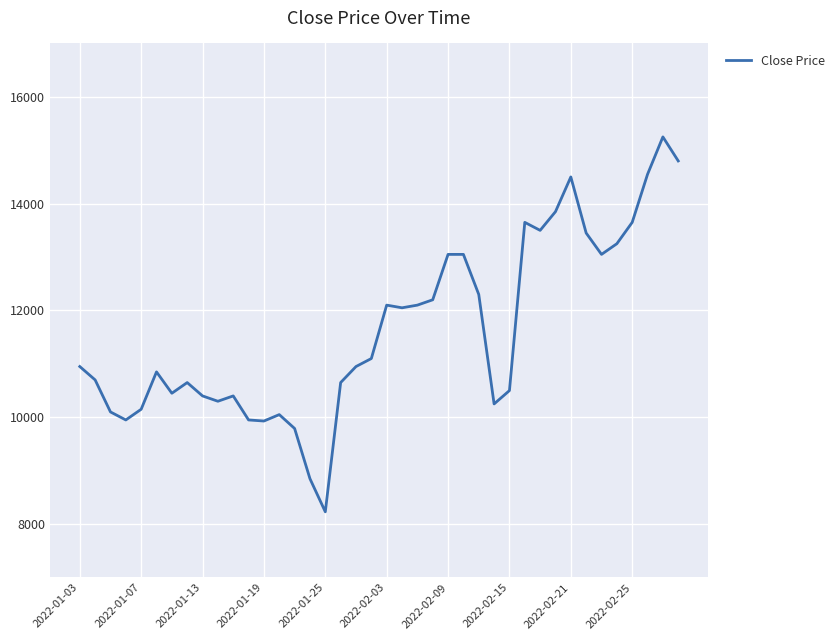

Count the number of data series in this chart.

1